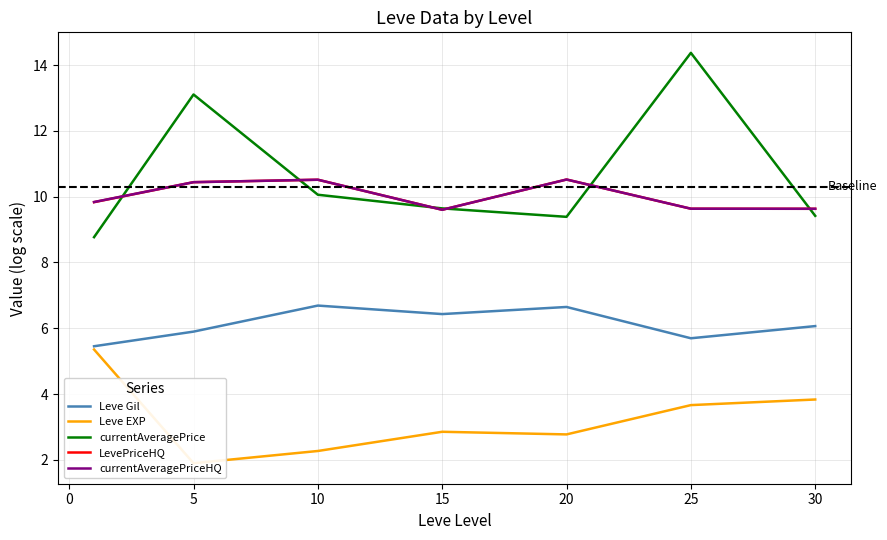

The value of LevePriceHQ at 5 is 10.4. True or false?

True